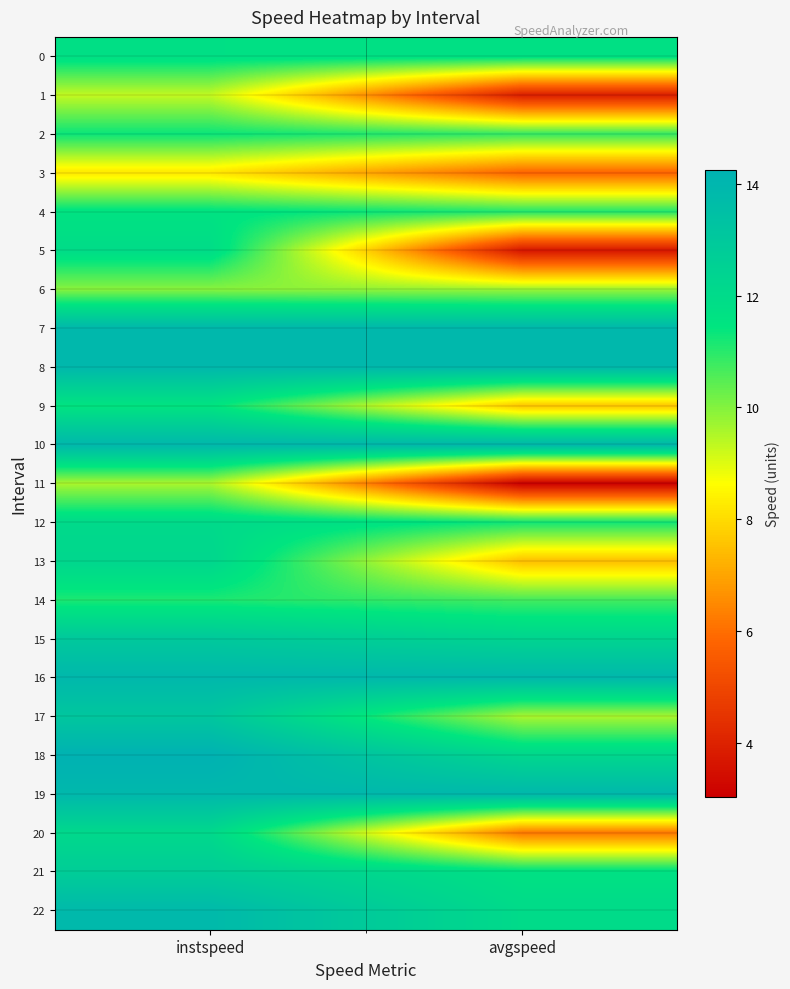

Which has a higher value, avgspeed or instspeed?

instspeed